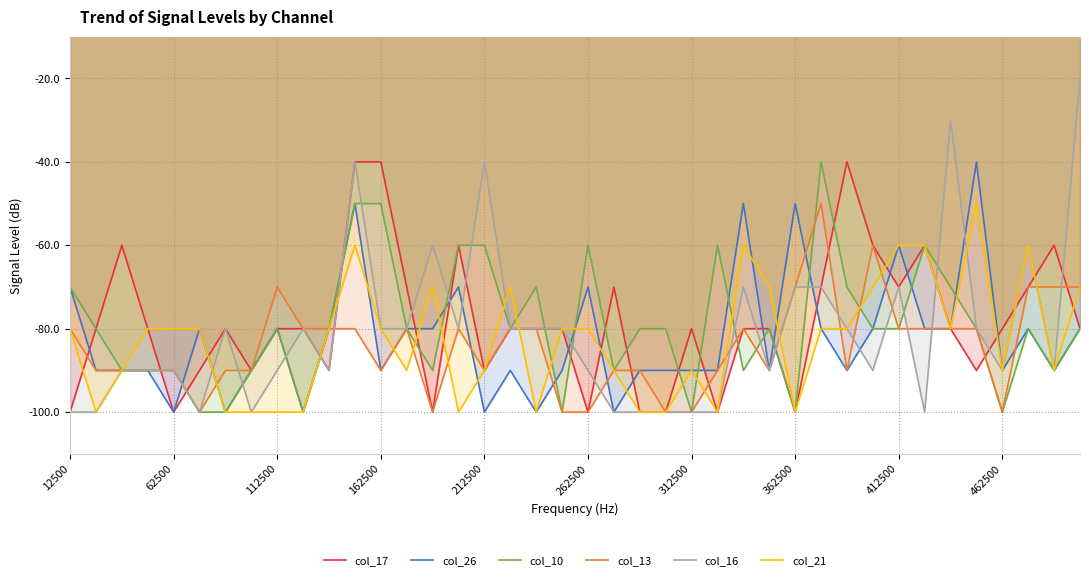

At which label is col_21 closest to -75?

12500